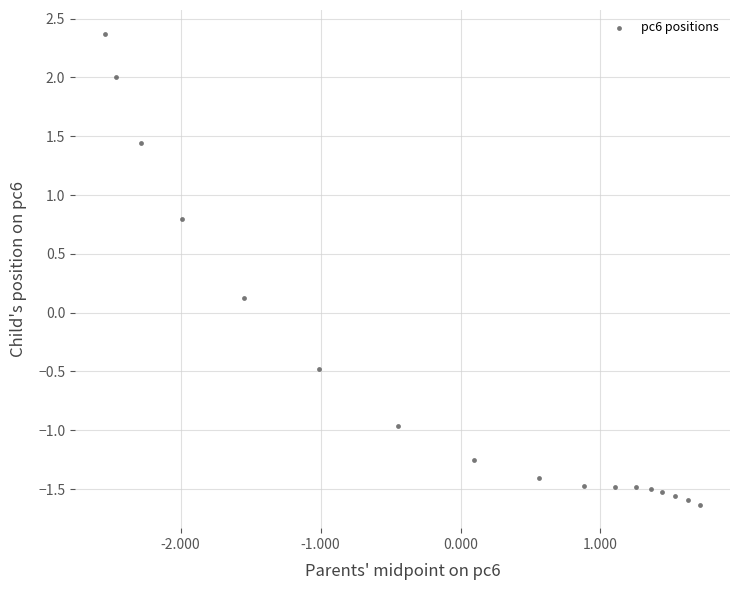

What is the range of Y values (max minus min)?

4.0